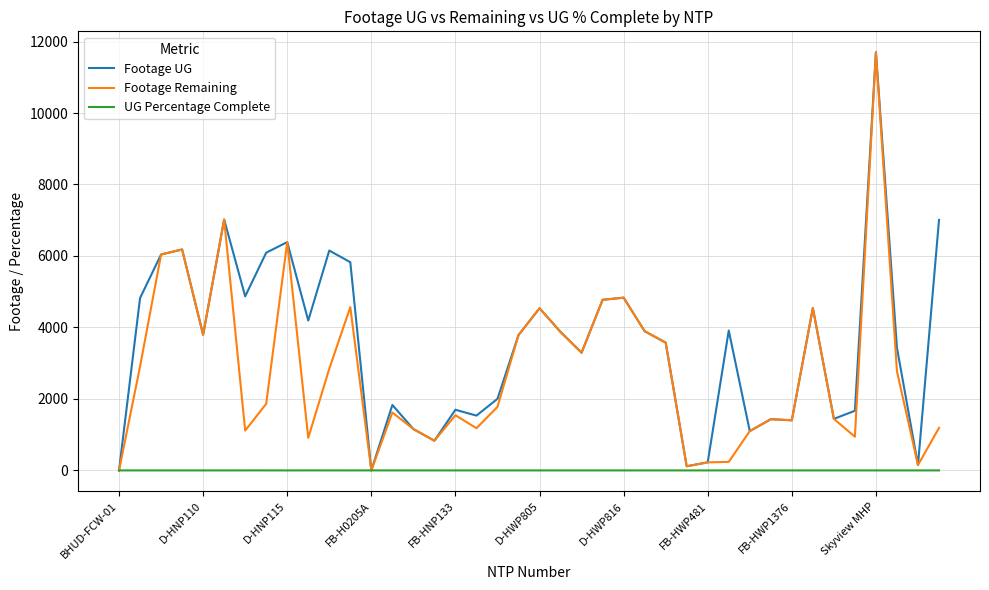

What is the greatest value displayed?

11700.0